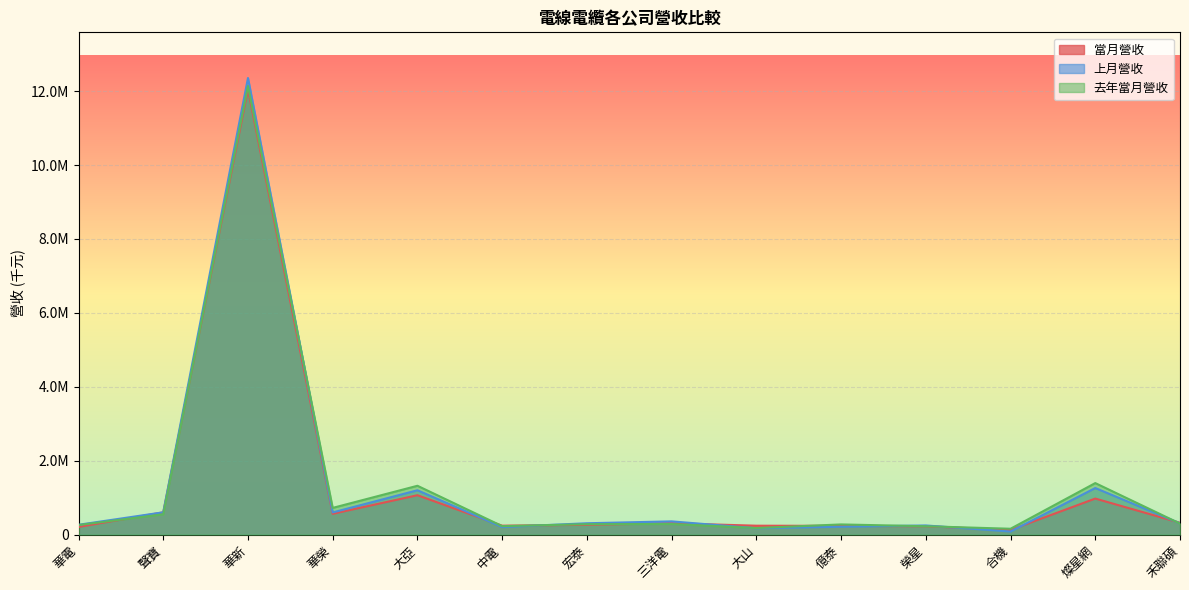

True or false: 當月營收 and 上月營收 cross at least once.

True